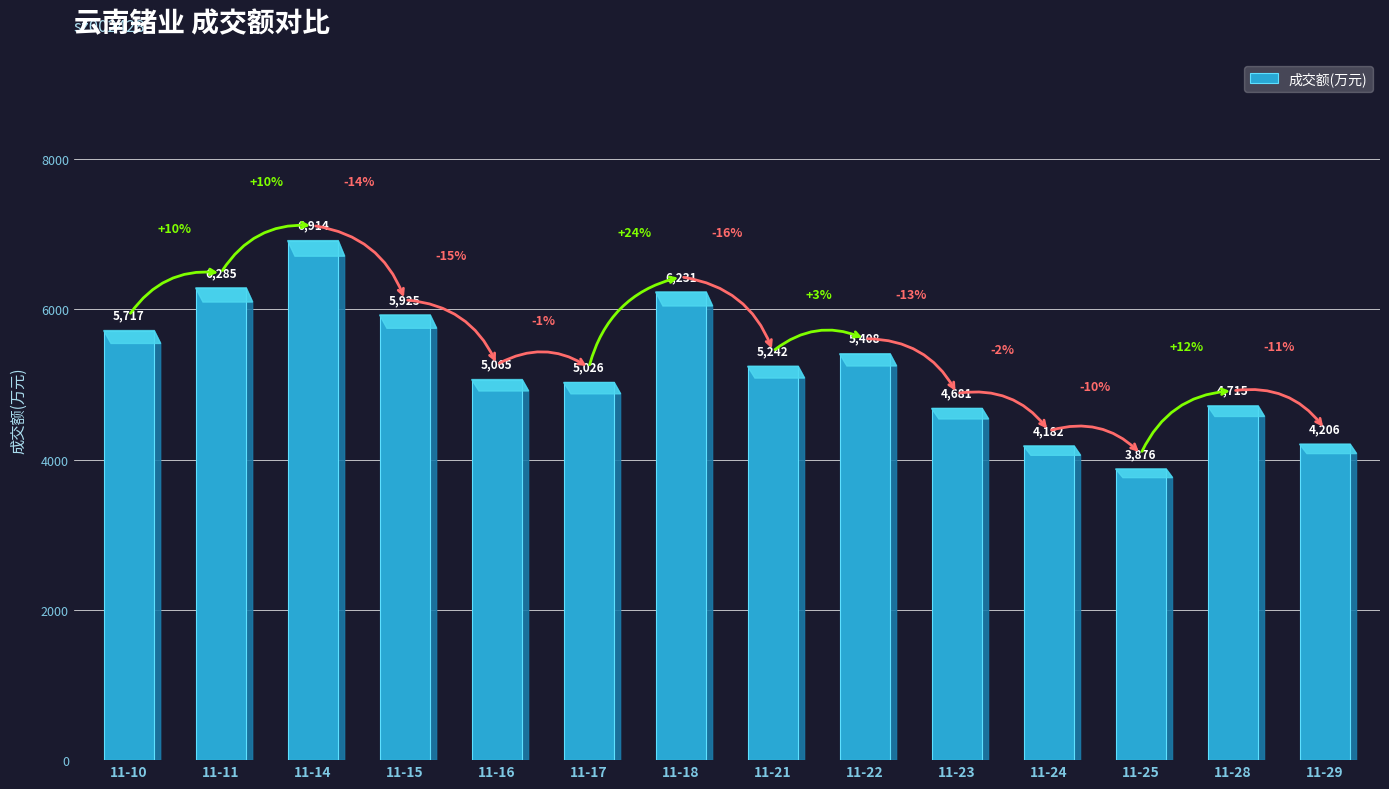

How many data points are less than 5242?

7